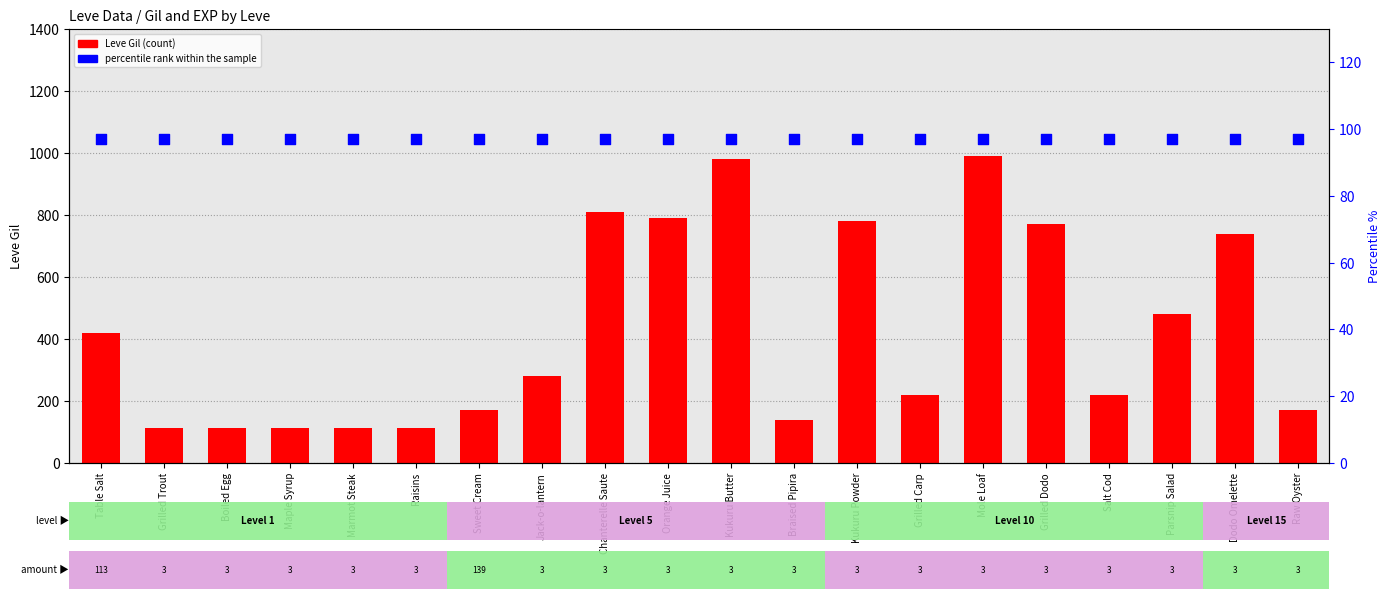

Which series contains the lowest Y value?

percentile rank within the sample